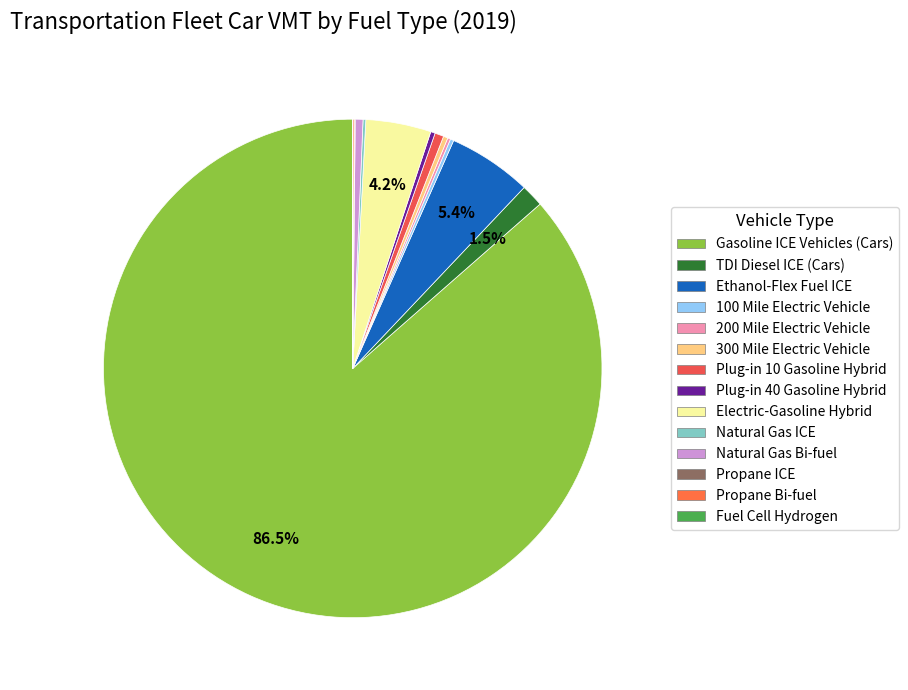

To the nearest percent, what is the difference between the Propane Bi-fuel and Ethanol-Flex Fuel ICE slice percentages?

5%